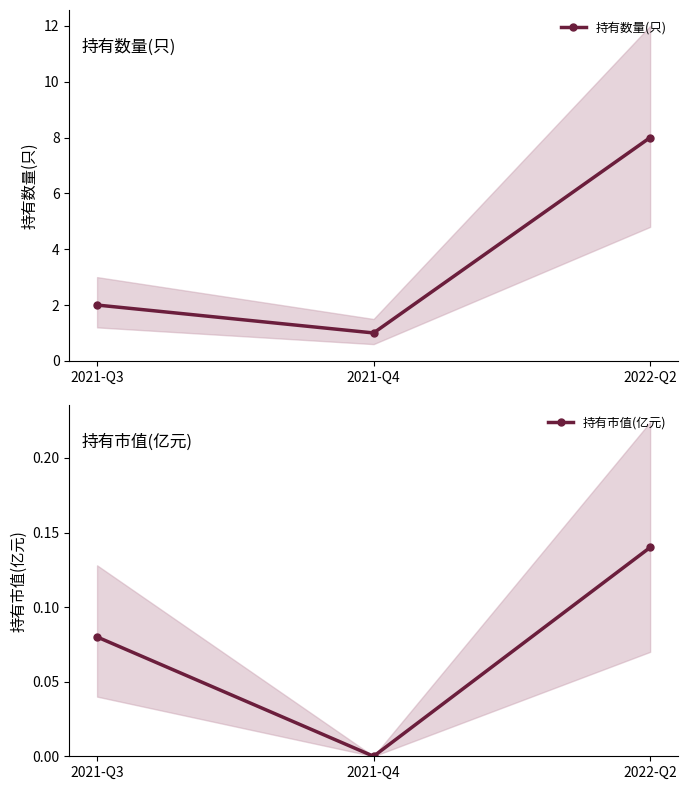

True or false: 持有市值(亿元) has a value of 0.2 at 2022-Q2.

False